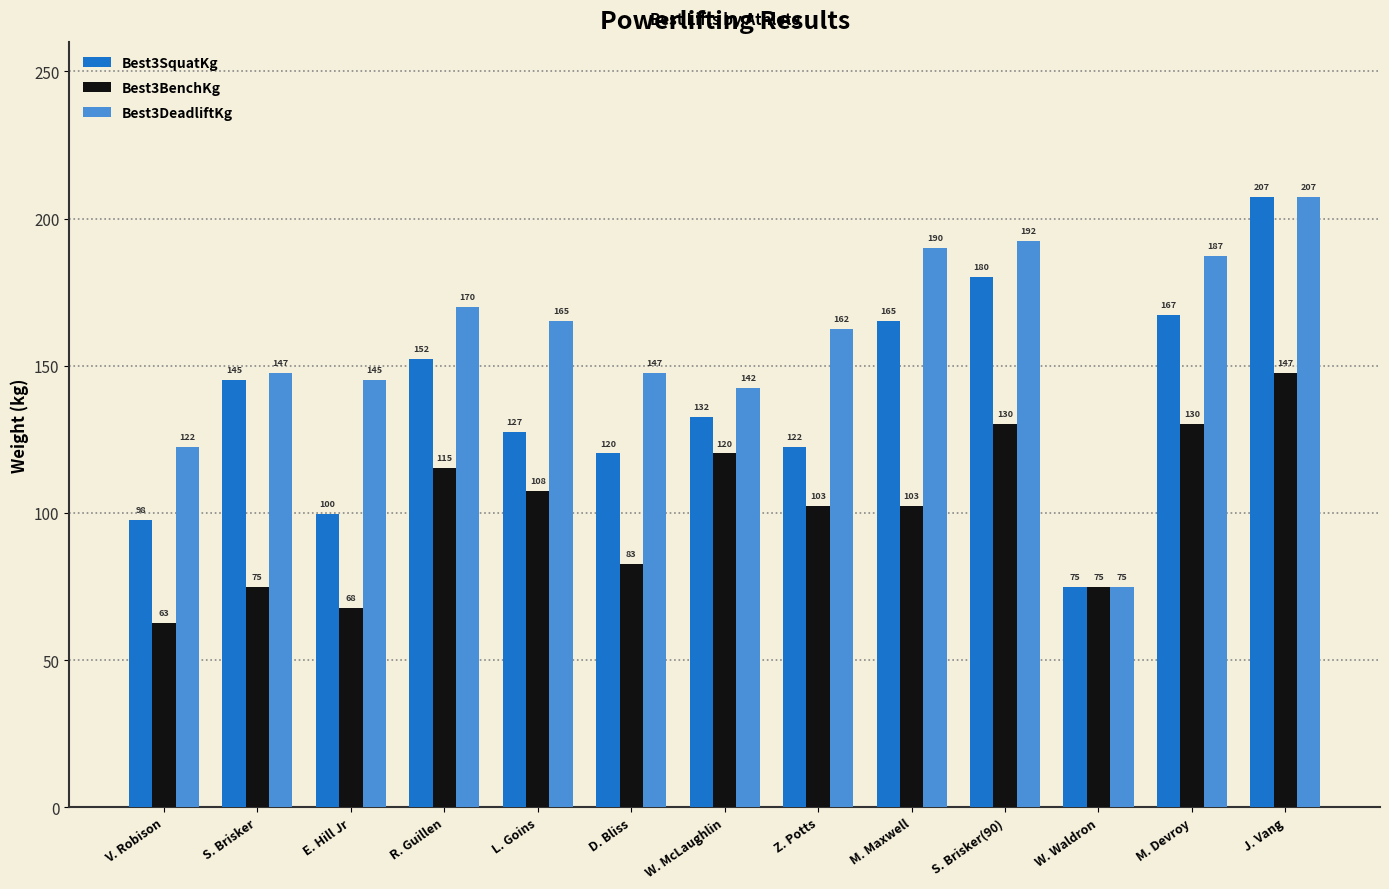

Which series has the largest total across all categories?

Best3DeadliftKg